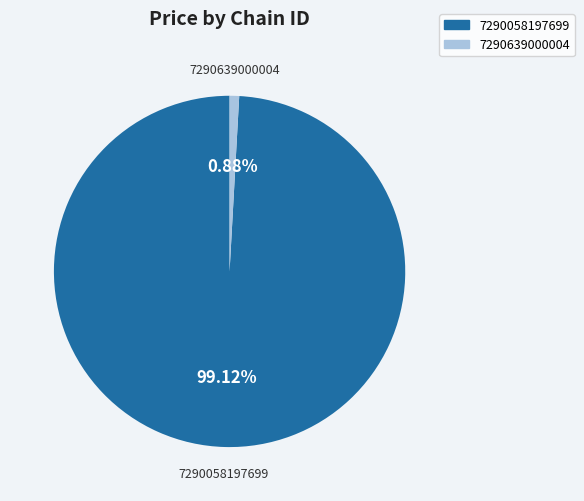

What is the largest slice in the pie chart?

7290058197699